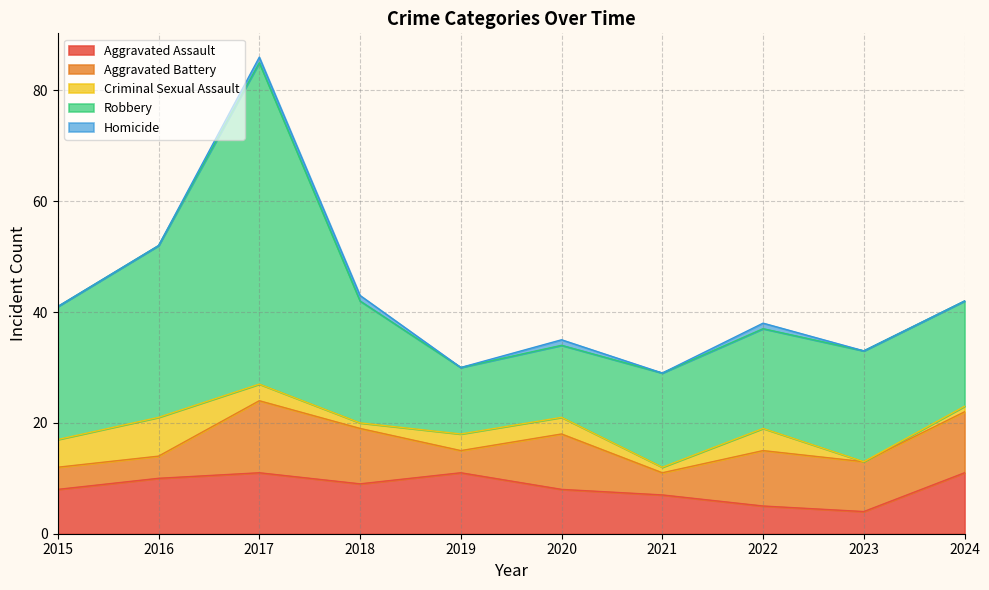

What is the value of the Robbery point at the 5th from the left?

12